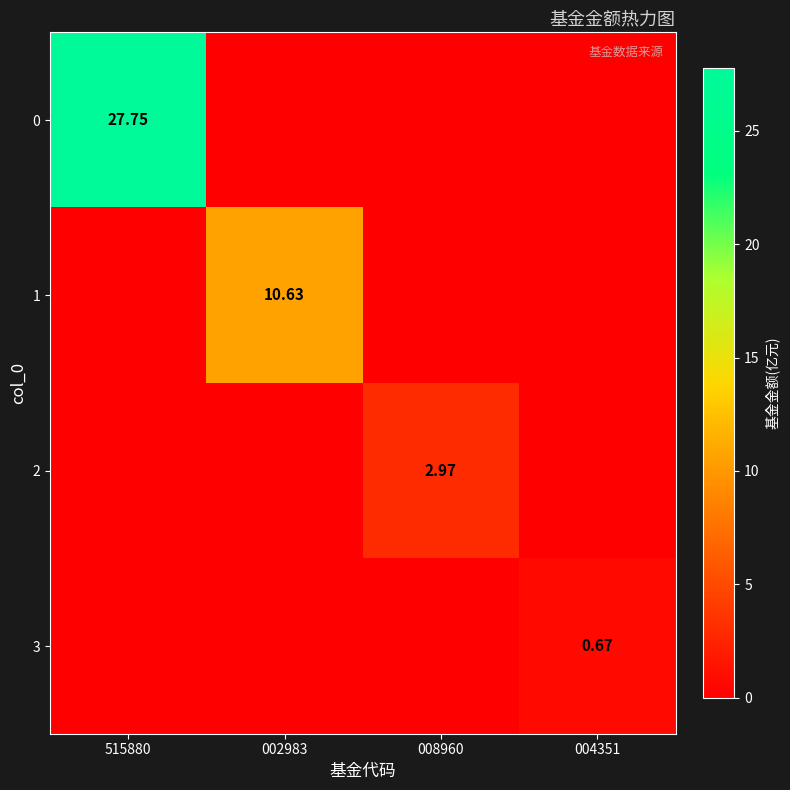

Which series changed the most between 002983 and 008960?

1